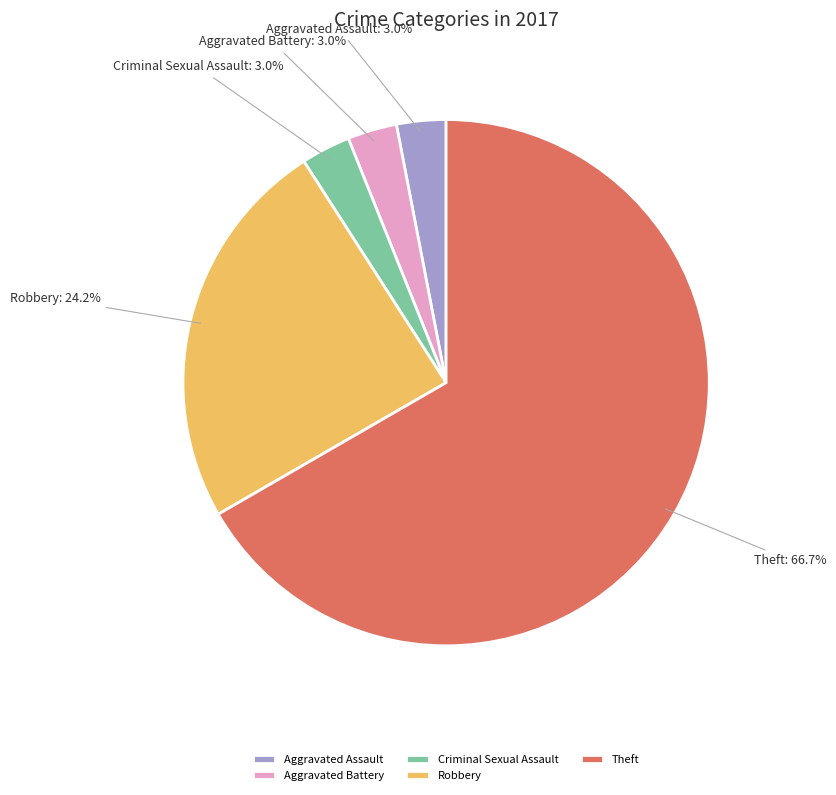

Approximately how many times larger is the value at Criminal Sexual Assault compared to Aggravated Assault?

1.0